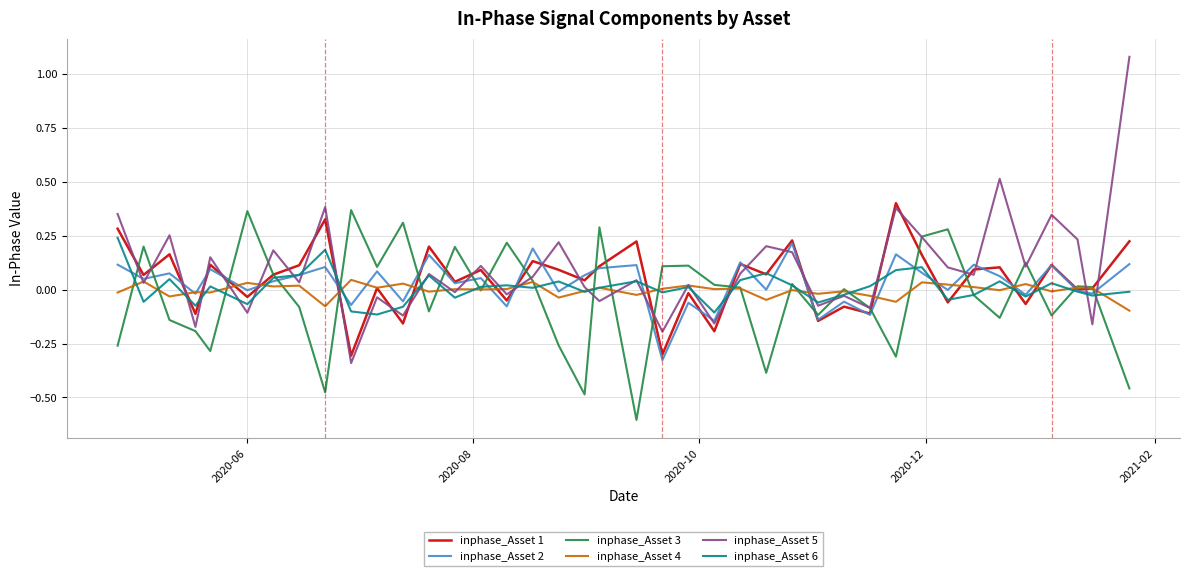

What is the minimum value for inphase_Asset 3?

-0.6